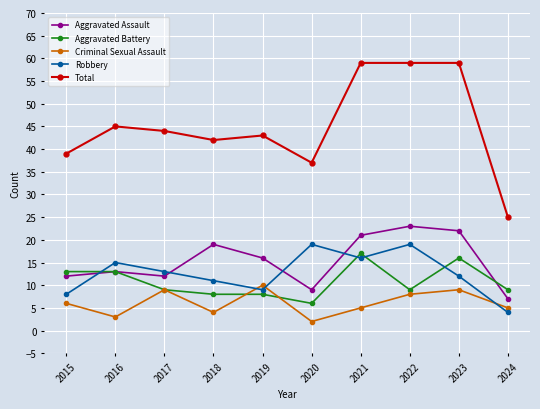

How many lines are shown in the chart?

5